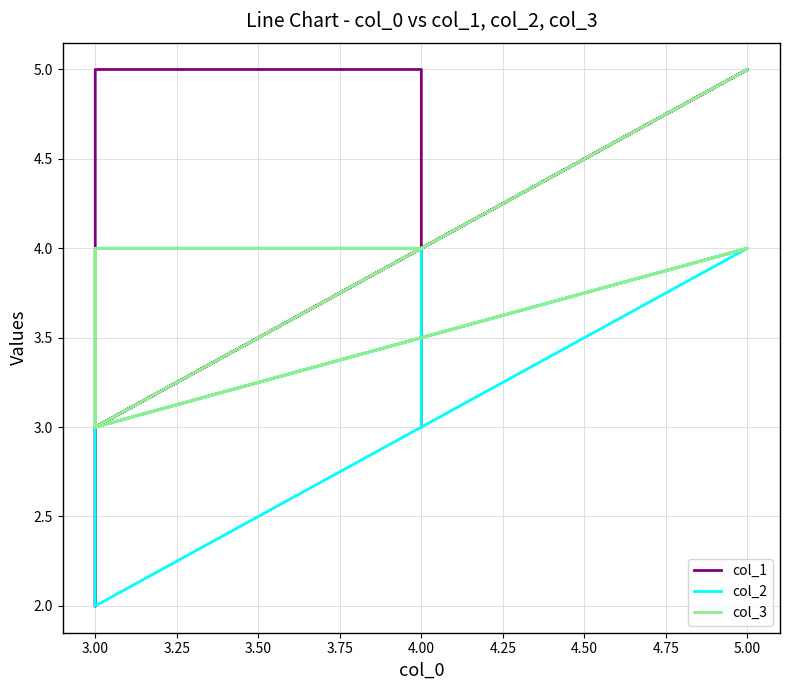

In col_2, how many points are lower than both neighbors (excluding endpoints)?

2